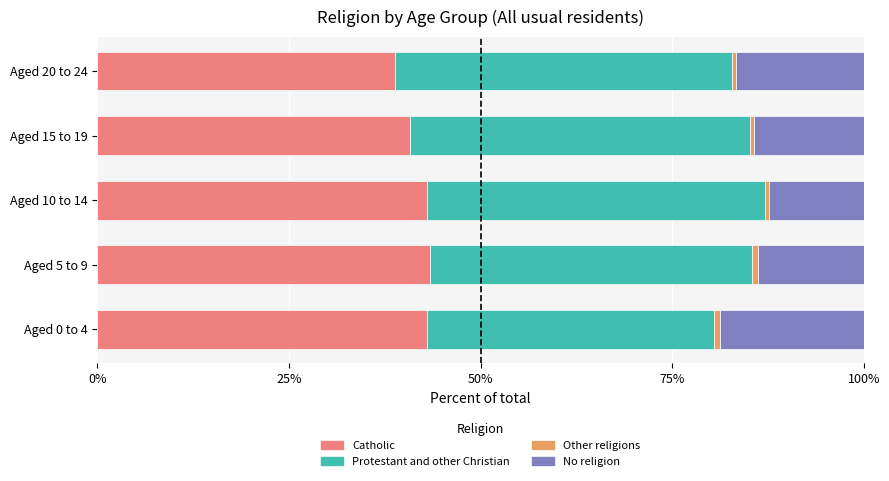

What is the difference between the second highest and second lowest values in the Catholic series?

2.3